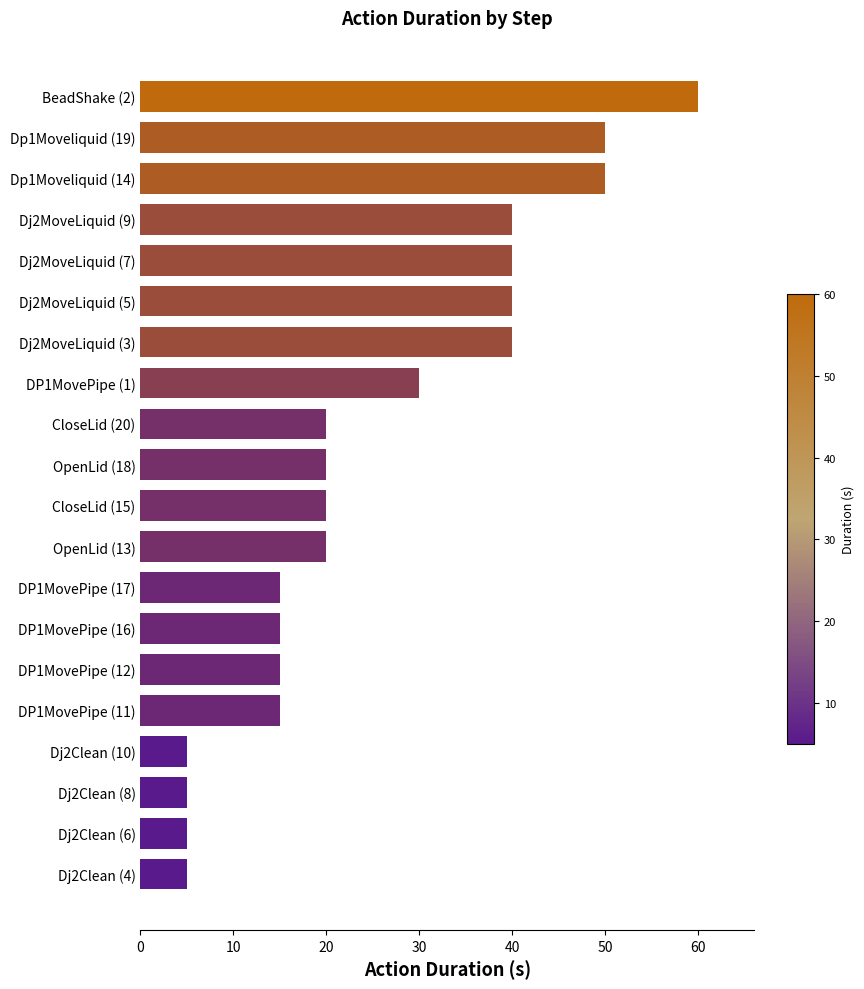

What is the minimum value shown in the chart?

5